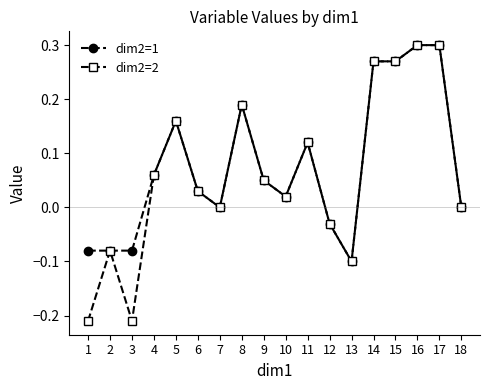

What are all the series names shown in the legend?

dim2=1, dim2=2